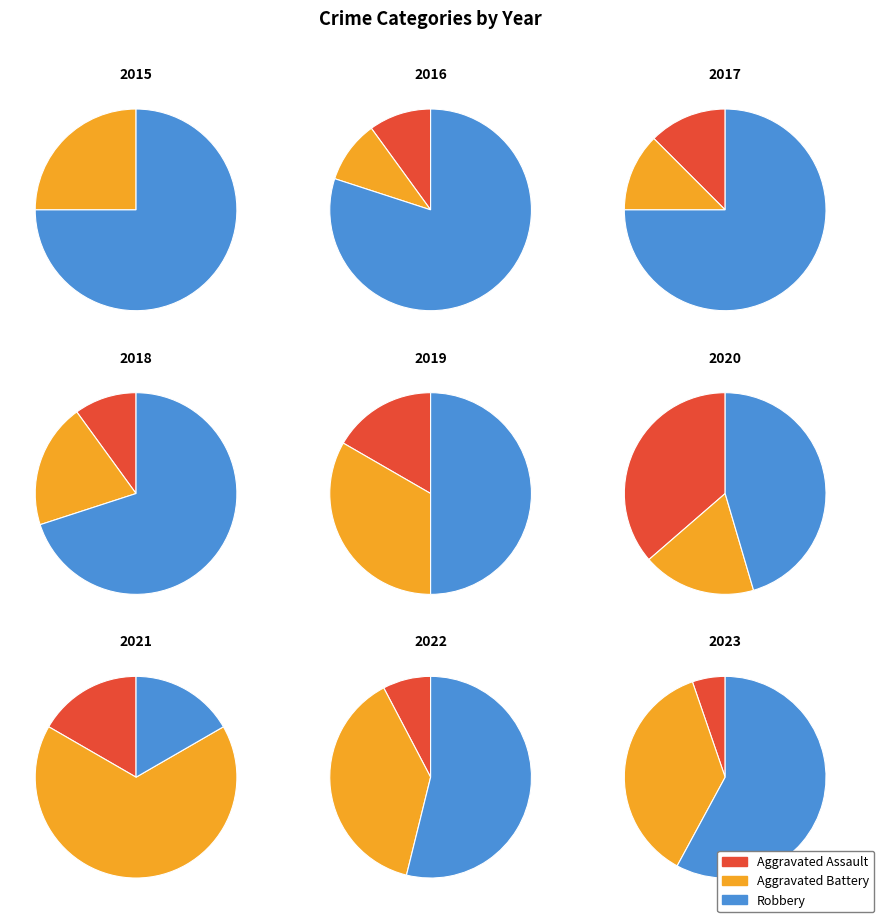

To the nearest percent, what percentage of the pie is 7?

13%